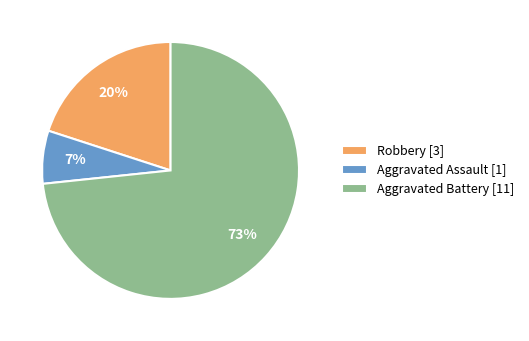

Is the sum of Aggravated Battery [11] and Aggravated Assault [1] greater than half?

Yes